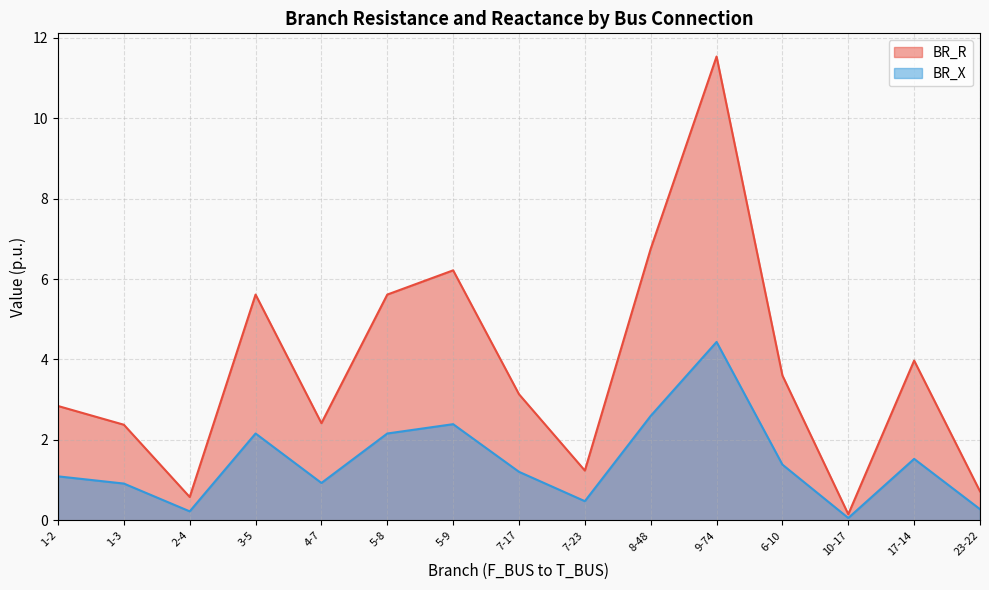

What value does the BR_X series have at 3-5?

2.2